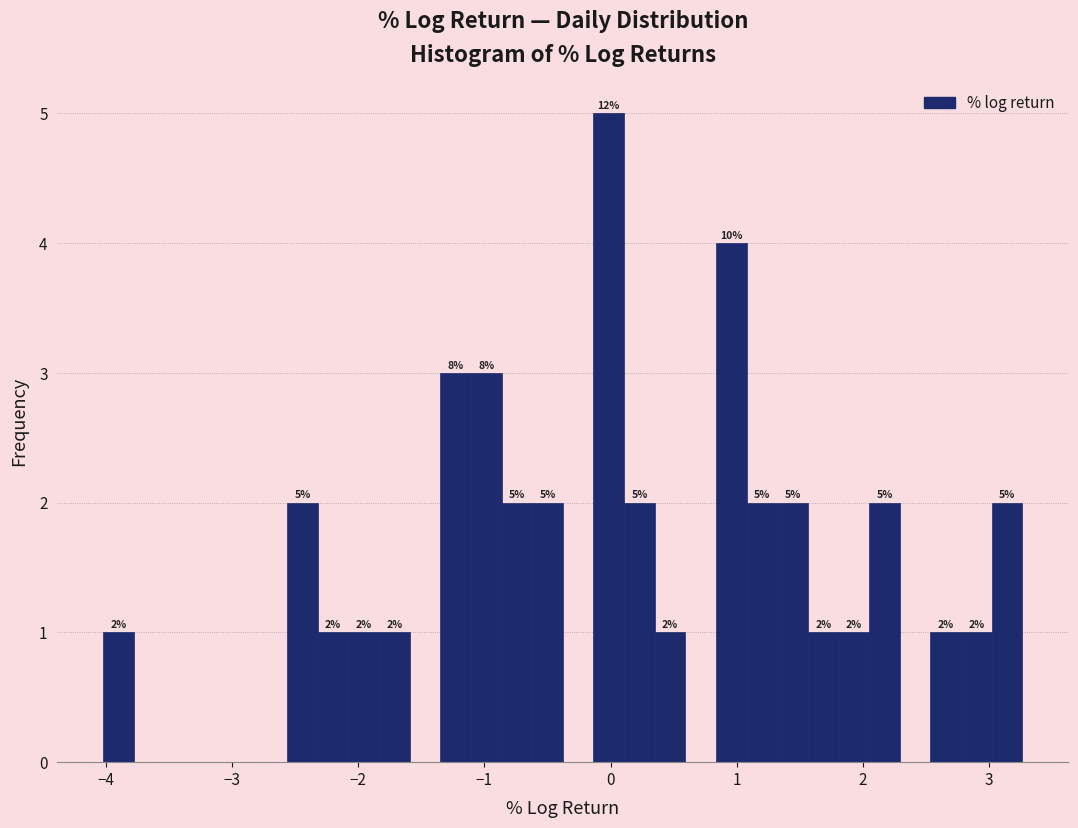

Read against the x-axis, roughly where is the centre of the tallest bar?

0.0